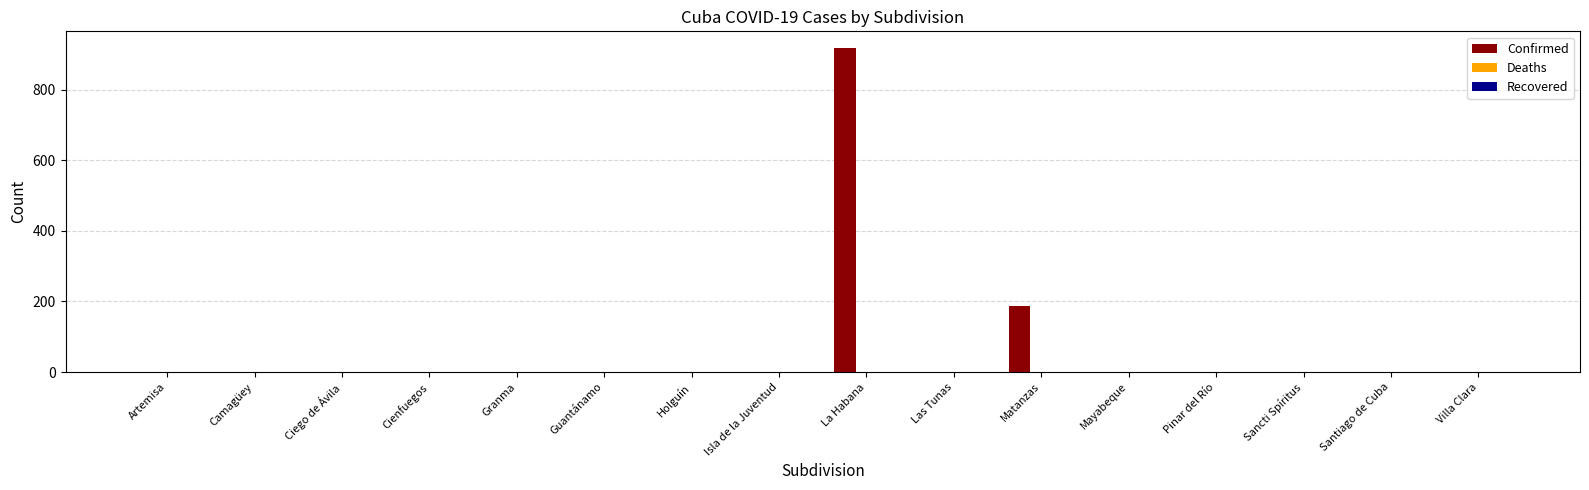

What is the sum of the values at Santiago de Cuba and Matanzas?

186